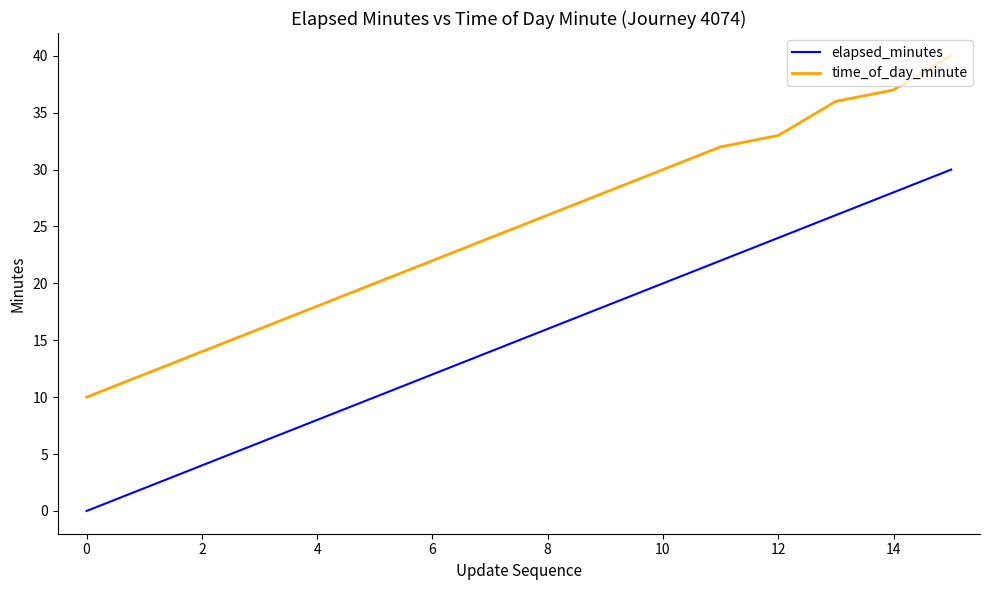

What is the maximum value shown in the chart?

40